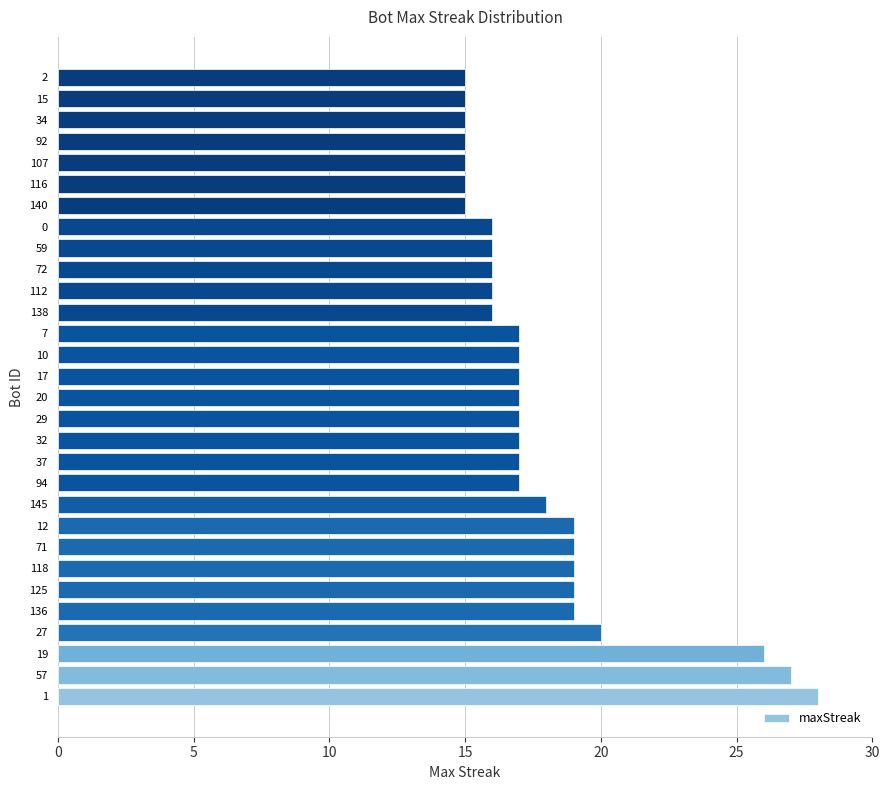

What is the maximum value shown in the chart?

28